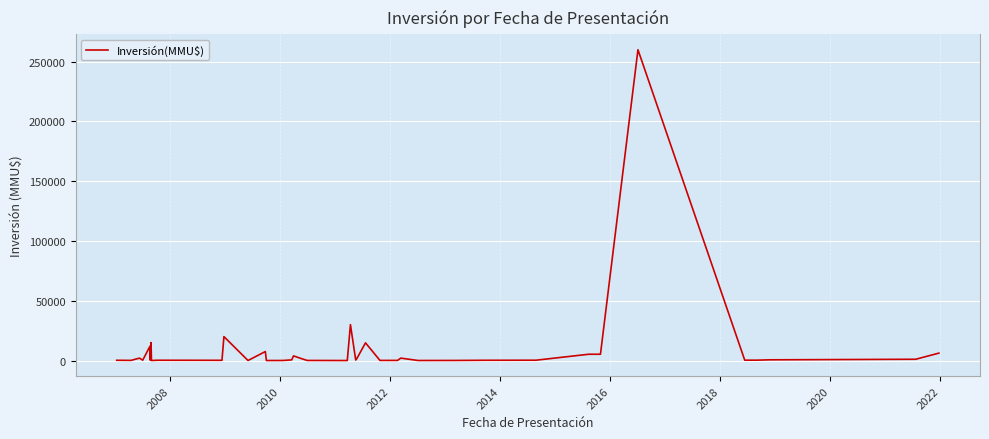

What is the maximum value shown in the chart?

260000